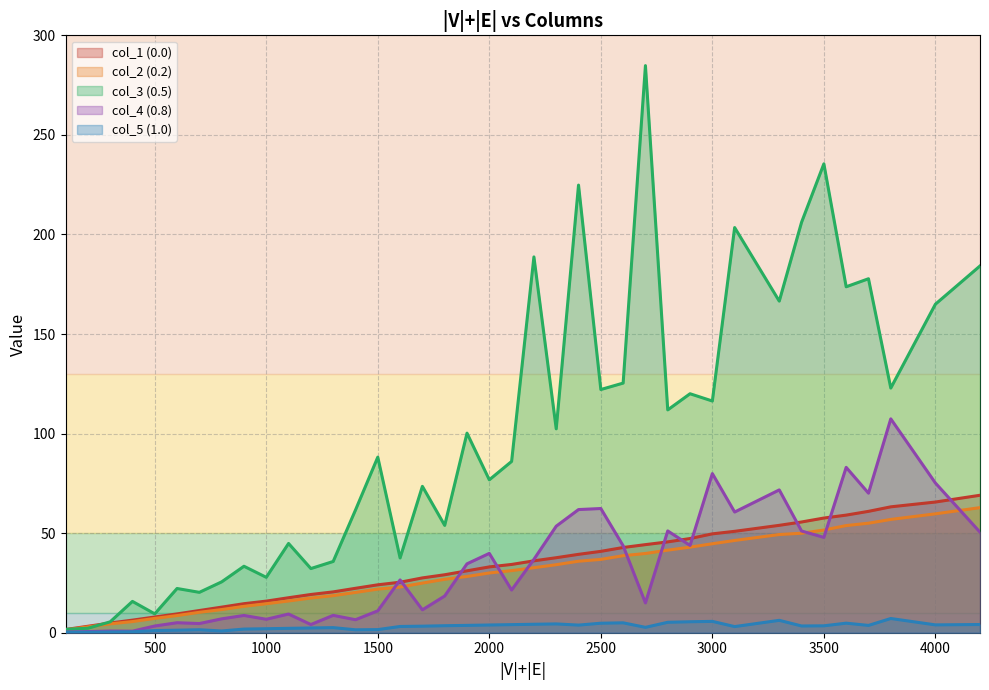

Reading left to right, transcribe all the data shown in this chart.

0.0: 100=1.6	200=3.2	300=4.9	400=6.3	500=7.9	600=9.4	700=11.2	800=12.8	900=14.6	1000=15.9	1100=17.6	1200=19.2	1300=20.5	1400=22.3	1500=24.1	1600=25.4	1700=27.5	1800=29.1	1900=31.1	2000=33.0	2100=34.3	2200=36.1	2300=37.7	2400=39.4	2500=40.9	2600=42.8	2700=44.2	2800=45.6	2900=47.3	3000=49.6	3100=50.9	3300=53.9	3400=55.6	3500=57.6	3600=59.1	3700=61.0	3800=63.2	4000=65.6	4200=69.0
0.2: 100=1.4	200=2.9	300=4.5	400=5.6	500=7.2	600=8.6	700=10.3	800=11.6	900=13.2	1000=14.6	1100=15.9	1200=17.4	1300=18.6	1400=20.2	1500=21.9	1600=22.9	1700=24.9	1800=26.8	1900=28.2	2000=30.0	2100=31.2	2200=32.6	2300=34.2	2400=35.9	2500=36.8	2600=38.7	2700=39.8	2800=41.5	2900=43.0	3000=44.7	3100=46.3	3300=49.3	3400=50.0	3500=51.6	3600=53.8	3700=55.0	3800=56.9	4000=59.7	4200=62.8
0.5: 100=1.7	200=2.2	300=5.5	400=15.7	500=9.5	600=22.2	700=20.3	800=25.5	900=33.4	1000=27.8	1100=44.8	1200=32.2	1300=35.8	1400=61.6	1500=88.2	1600=37.5	1700=73.5	1800=53.9	1900=100.2	2000=76.8	2100=86.0	2200=188.7	2300=102.4	2400=224.8	2500=122.1	2600=125.4	2700=284.8	2800=111.9	2900=120.0	3000=116.4	3100=203.5	3300=166.5	3400=206.1	3500=235.5	3600=173.7	3700=177.8	3800=122.9	4000=165.0	4200=184.2
0.8: 100=0.3	200=0.6	300=0.9	400=0.8	500=3.4	600=5.0	700=4.6	800=7.0	900=8.7	1000=6.8	1100=9.4	1200=4.1	1300=8.7	1400=6.5	1500=11.0	1600=26.5	1700=11.5	1800=18.4	1900=34.6	2000=39.8	2100=21.4	2200=36.9	2300=53.5	2400=61.9	2500=62.4	2600=43.7	2700=15.0	2800=51.1	2900=43.8	3000=79.9	3100=60.6	3300=71.7	3400=51.1	3500=47.9	3600=83.0	3700=70.1	3800=107.4	4000=75.2	4200=50.5
1.0: 100=0.3	200=0.3	300=0.4	400=0.5	500=1.1	600=1.3	700=1.5	800=0.9	900=1.8	1000=2.0	1100=2.2	1200=2.4	1300=2.6	1400=1.5	1500=1.6	1600=3.1	1700=3.3	1800=3.5	1900=3.7	2000=3.9	2100=4.1	2200=4.2	2300=4.4	2400=3.8	2500=4.8	2600=5.0	2700=2.7	2800=5.2	2900=5.5	3000=5.7	3100=3.1	3300=6.2	3400=3.4	3500=3.5	3600=4.8	3700=3.7	3800=7.1	4000=3.9	4200=4.1